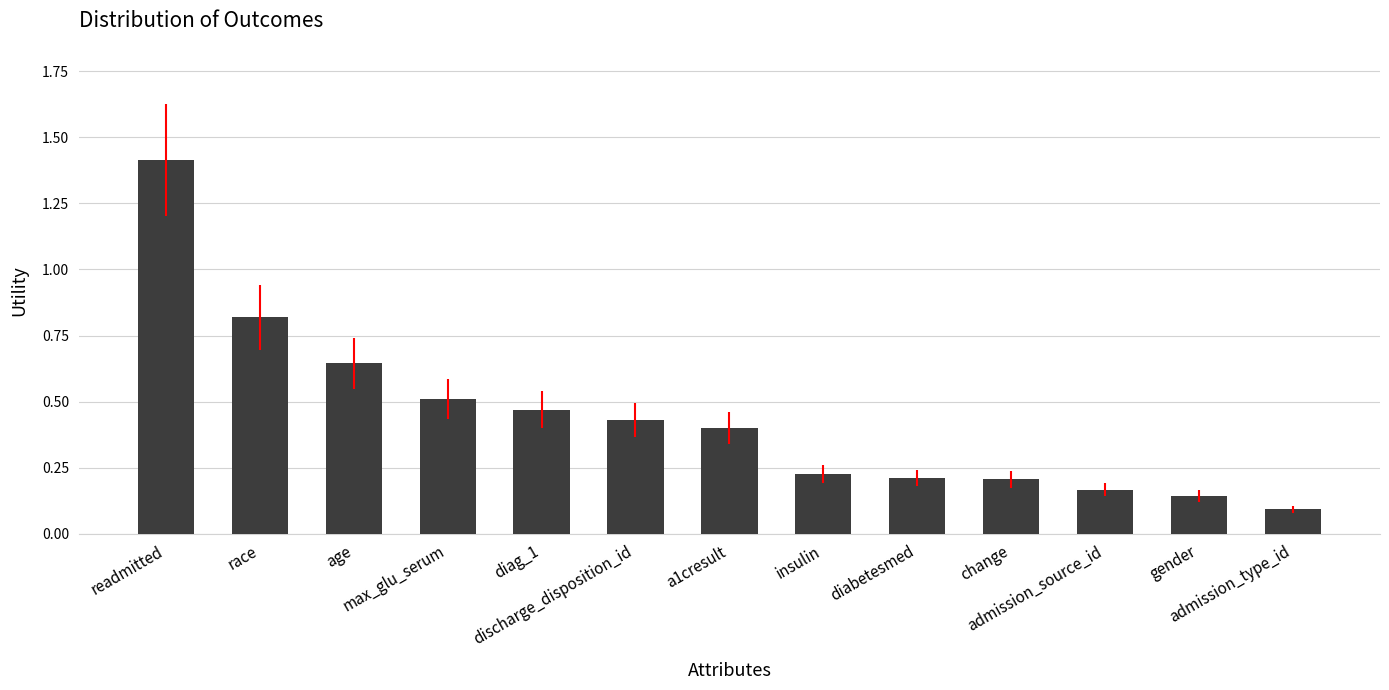

What is the greatest value displayed?

1.4